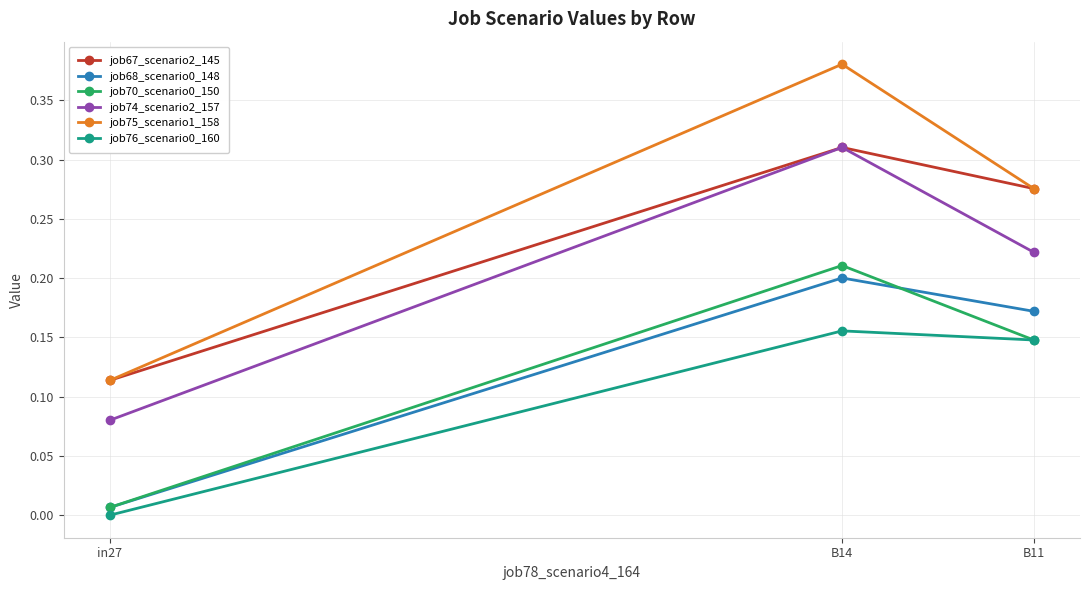

What is the sum of all job74_scenario2_157 values?

0.6